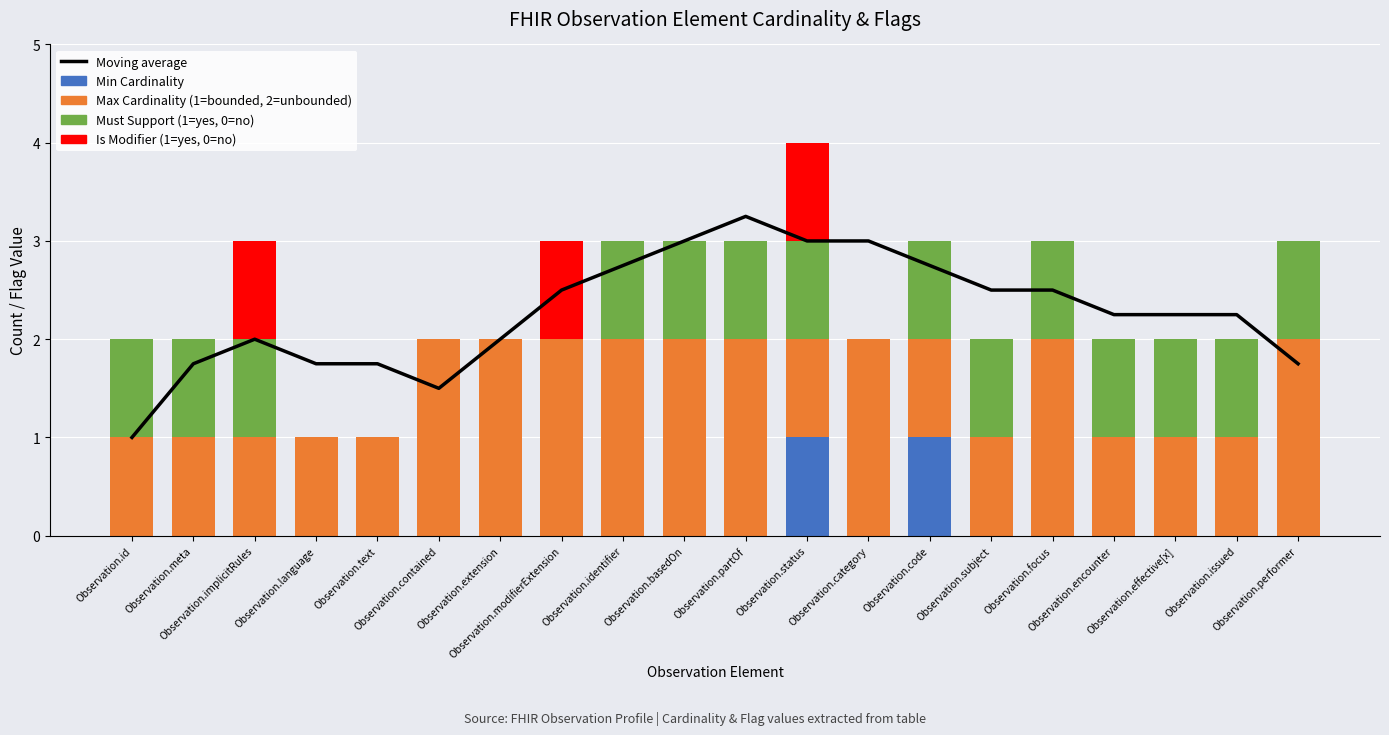

Is it true that Max Cardinality (1=bounded, 2=unbounded) equals 2.0 at Observation.identifier?

True